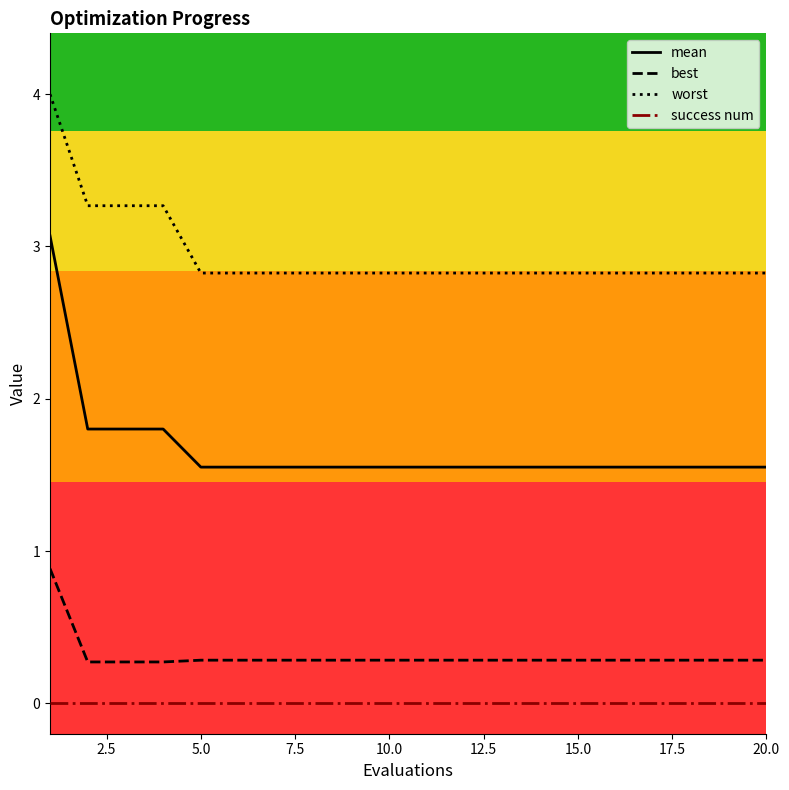

True or false: worst and success num cross at least once.

False